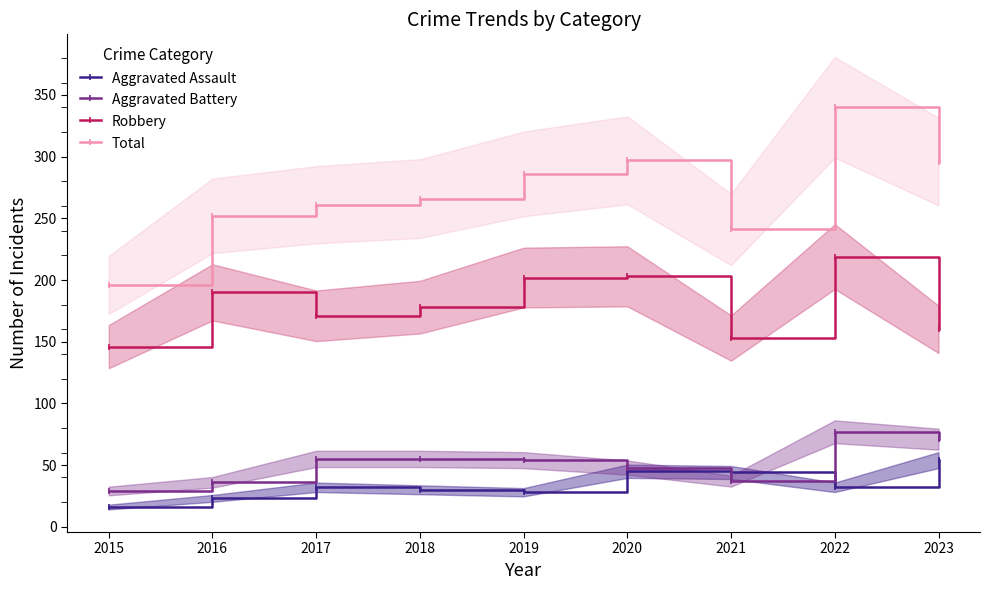

Is this an area chart (filled region under the line)?

No